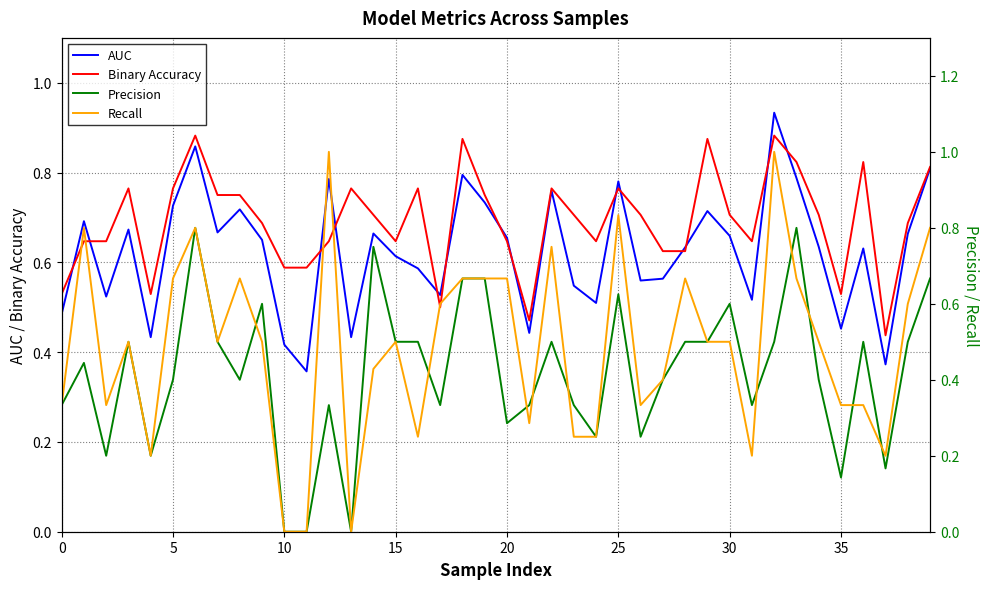

How many interior local peaks does the Precision series have?

11